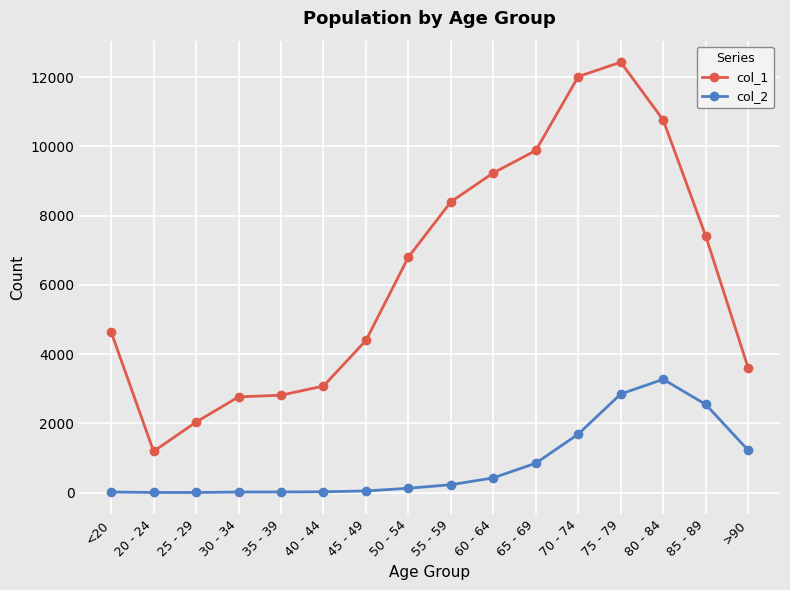

The value of col_2 at >90 is 1224. True or false?

True